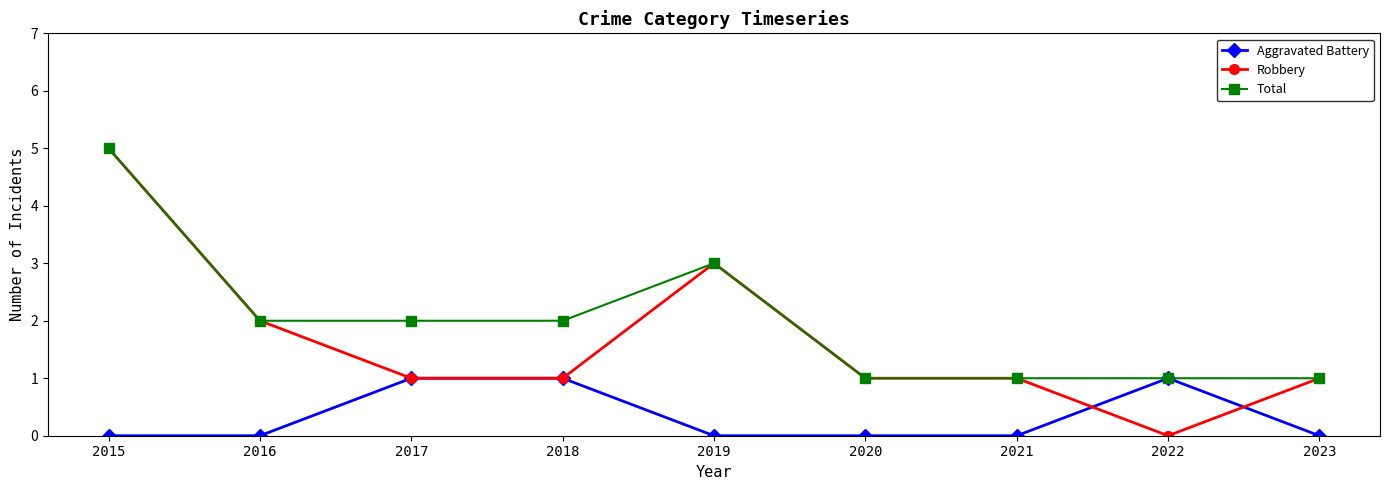

What is the spread (max minus min) of values at 2020?

1